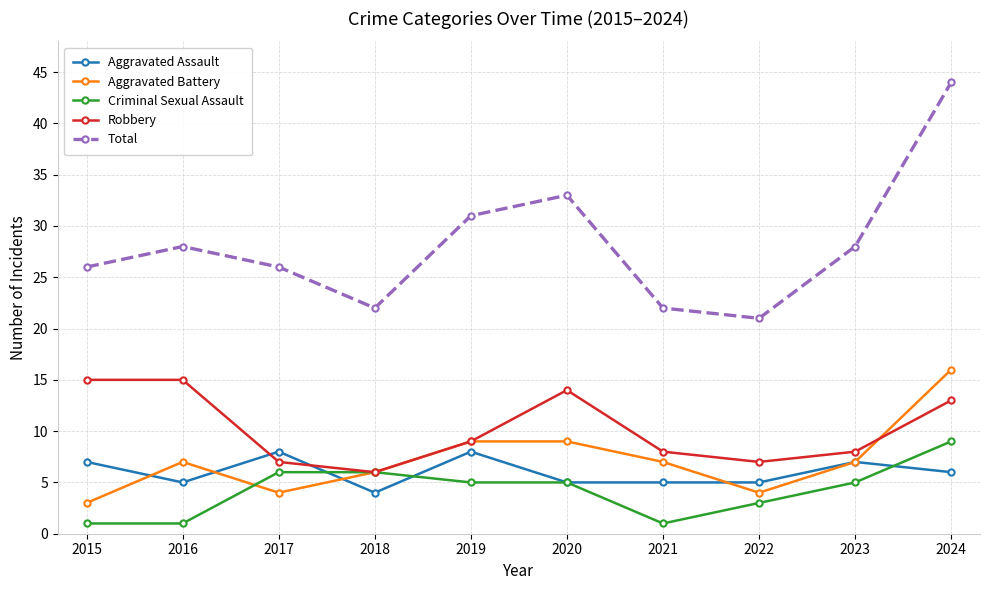

Reading right to left, transcribe all the data shown in this chart.

Aggravated Assault: 2024=6	2023=7	2022=5	2021=5	2020=5	2019=8	2018=4	2017=8	2016=5	2015=7
Aggravated Battery: 2024=16	2023=7	2022=4	2021=7	2020=9	2019=9	2018=6	2017=4	2016=7	2015=3
Criminal Sexual Assault: 2024=9	2023=5	2022=3	2021=1	2020=5	2019=5	2018=6	2017=6	2016=1	2015=1
Robbery: 2024=13	2023=8	2022=7	2021=8	2020=14	2019=9	2018=6	2017=7	2016=15	2015=15
Total: 2024=44	2023=28	2022=21	2021=22	2020=33	2019=31	2018=22	2017=26	2016=28	2015=26